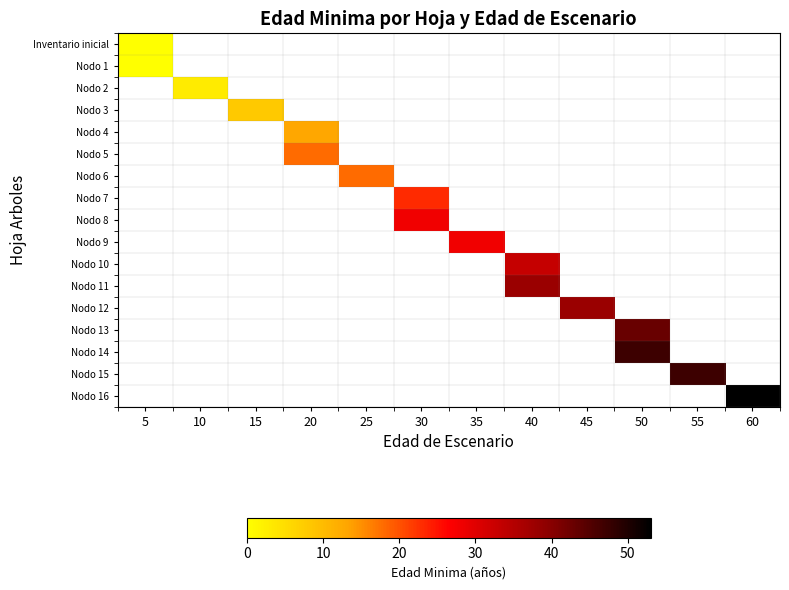

Count the number of data series in this chart.

17